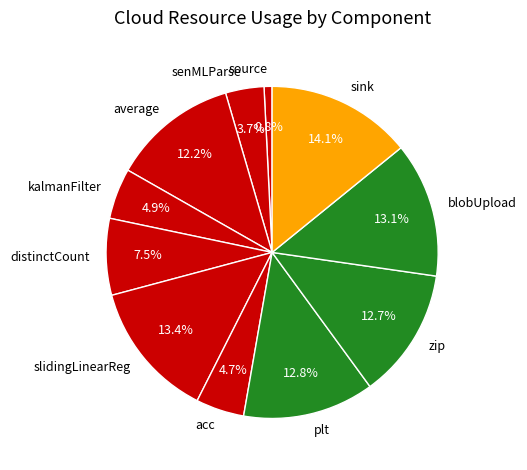

Does blobUpload represent more than half of the total?

No